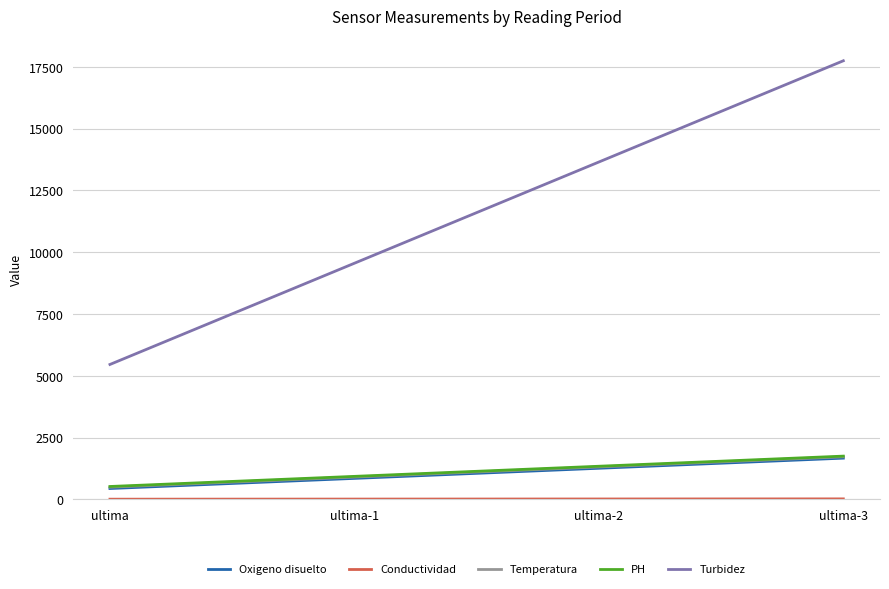

True or false: Turbidez and Temperatura cross at least once.

False